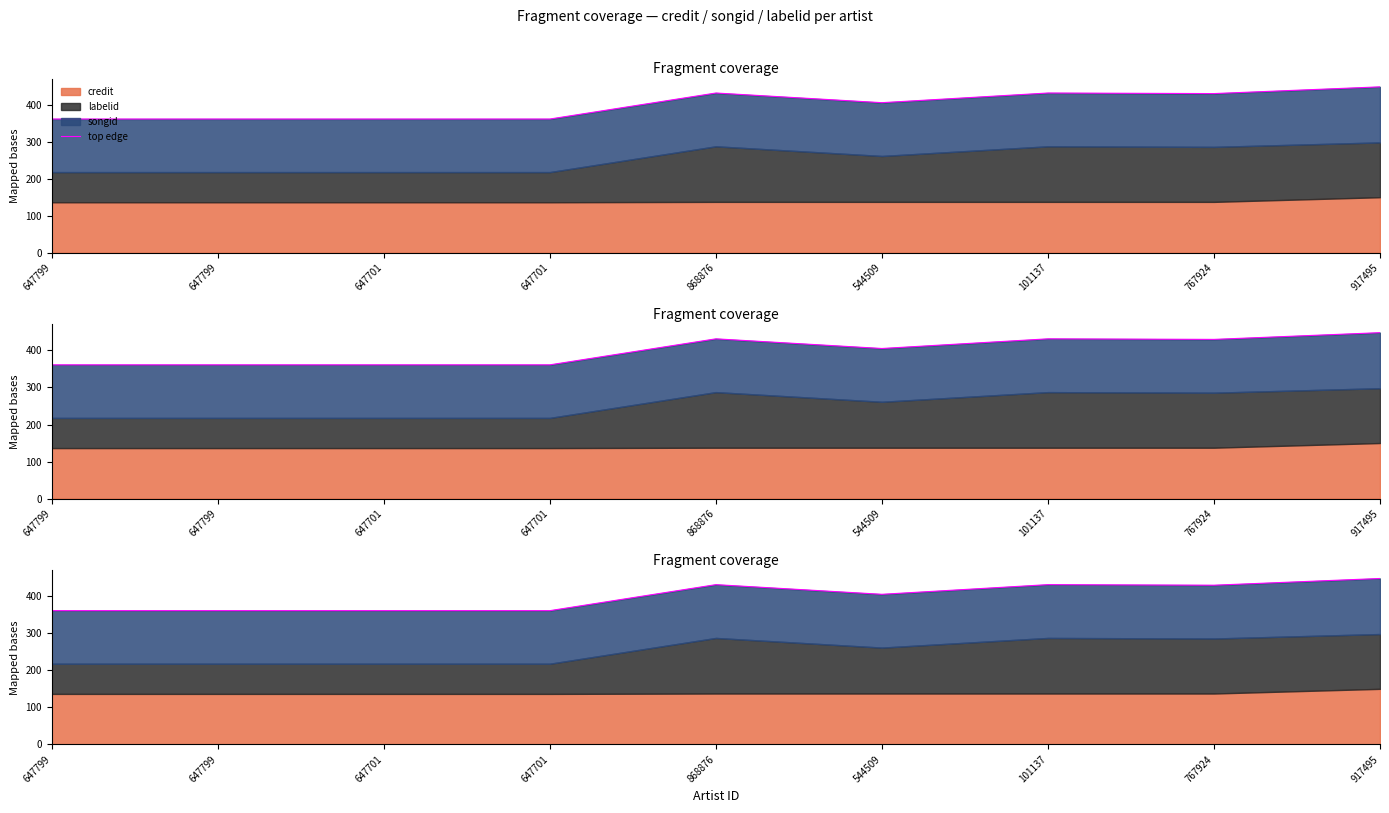

How many lines are shown in the chart?

1